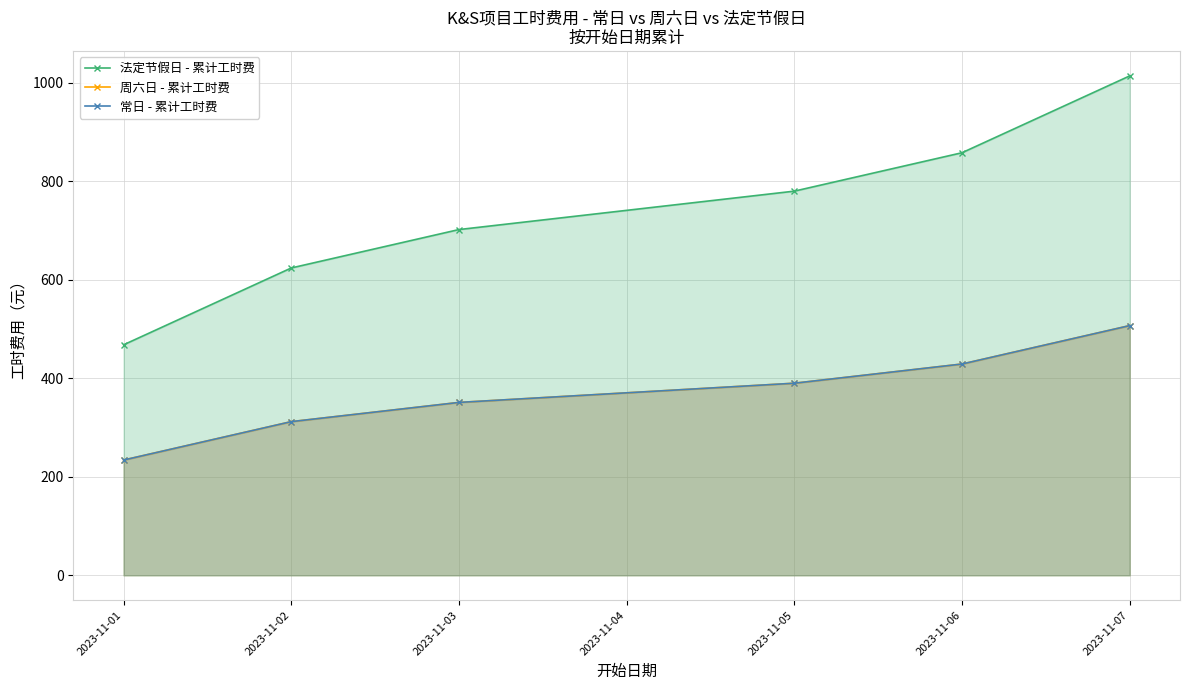

What is the sum of all 法定节假日 - 累计工时费 values?

4446